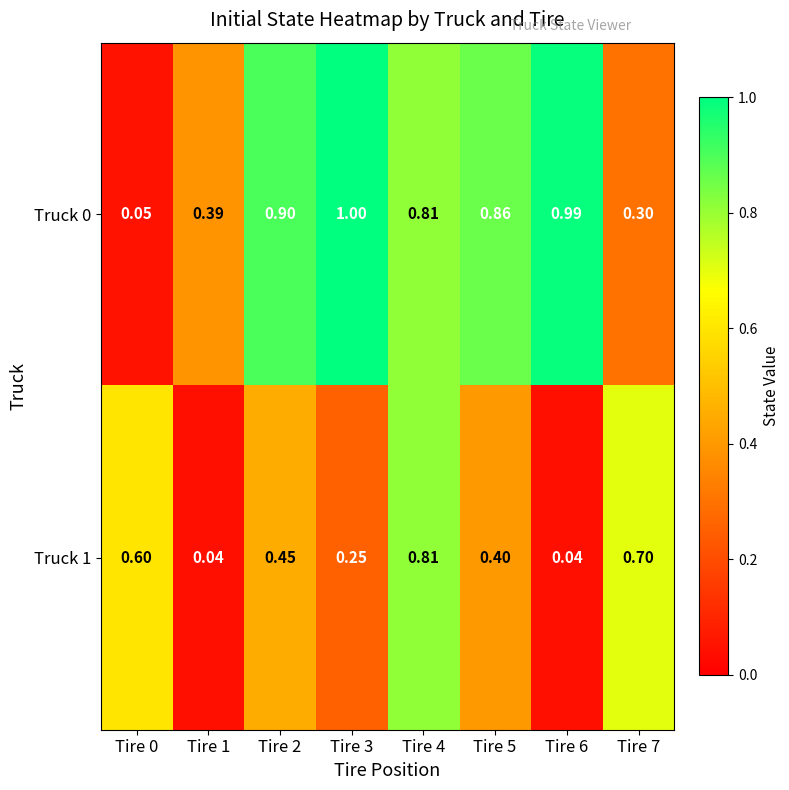

At how many categories does at least one series exceed 0?

8